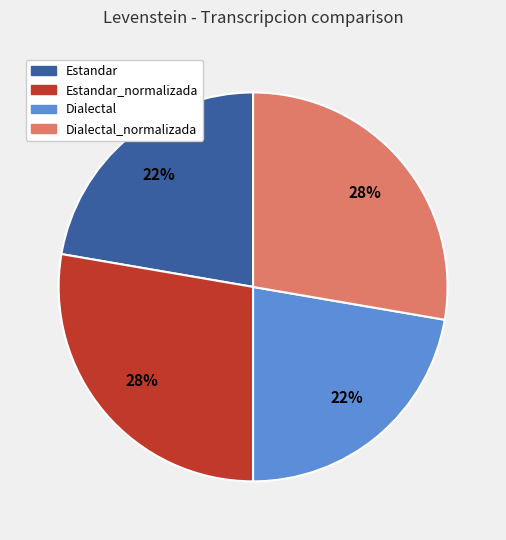

Is there a majority slice in this chart?

No